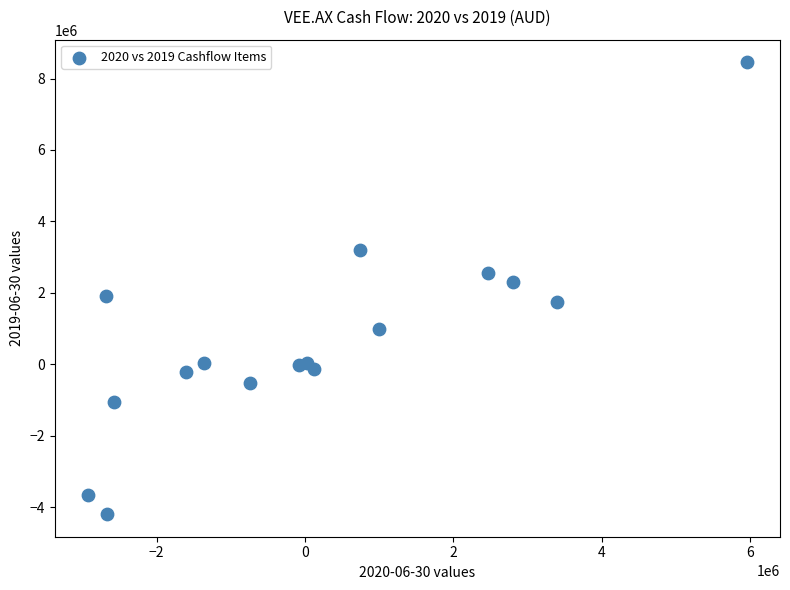

What is the range of X values (max minus min)?

8892078